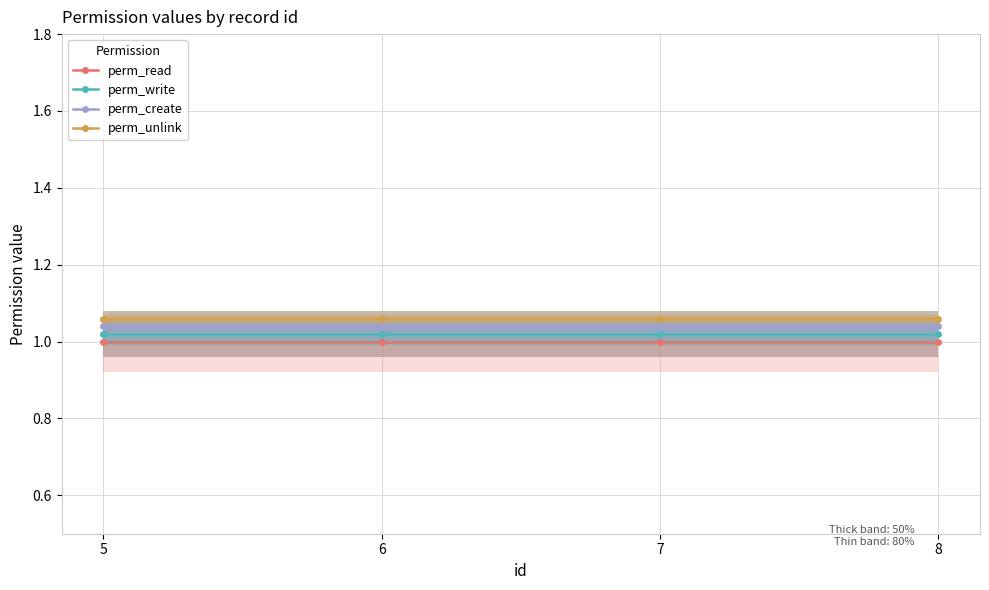

Between 6 and 7, which series saw the biggest shift?

perm_read